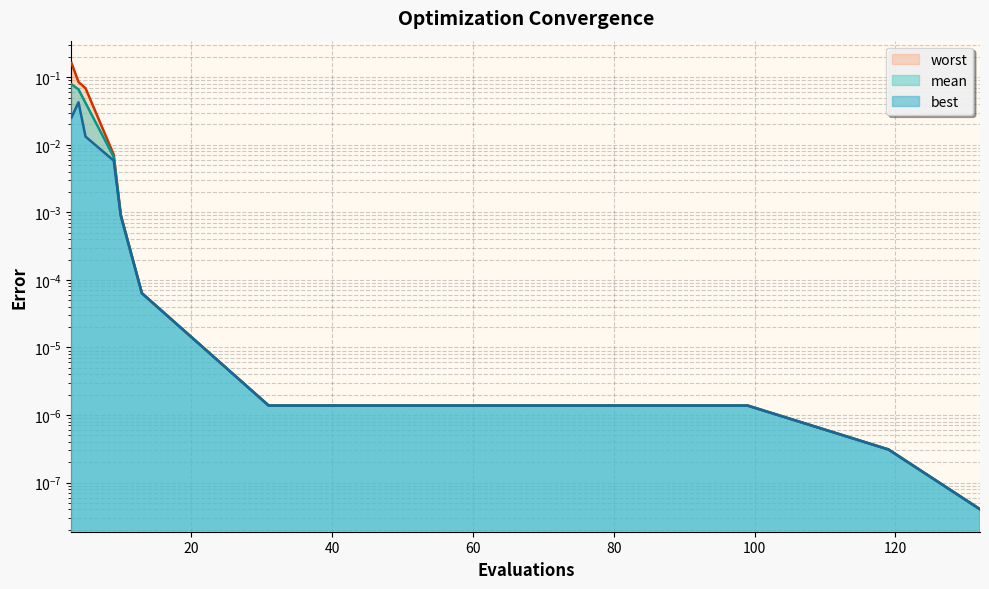

Which series has the widest spread of values?

worst